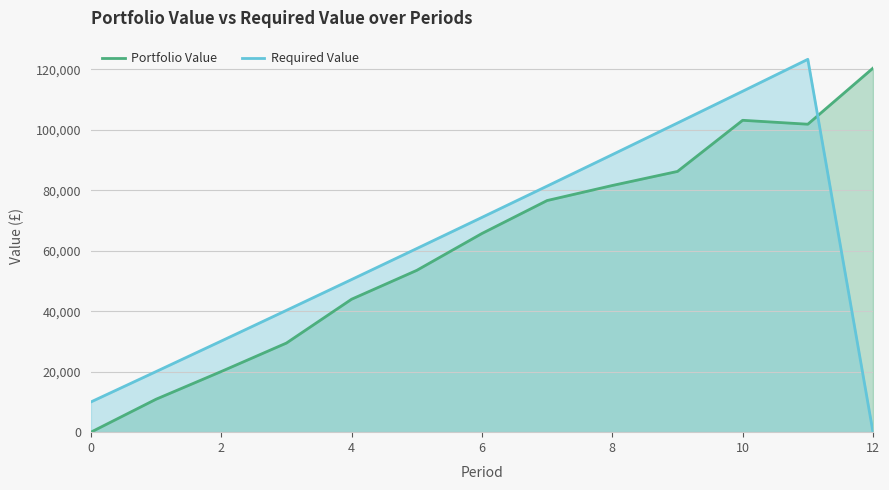

What is the difference between the second highest and second lowest values in the Required Value series?

102791.7